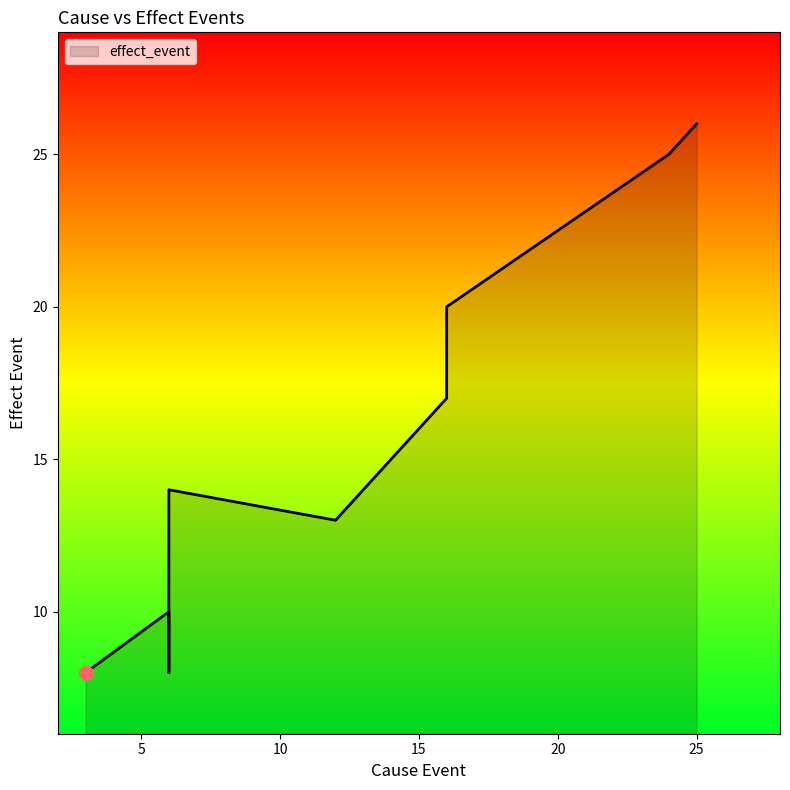

Which has a higher value, 12 or 6?

6